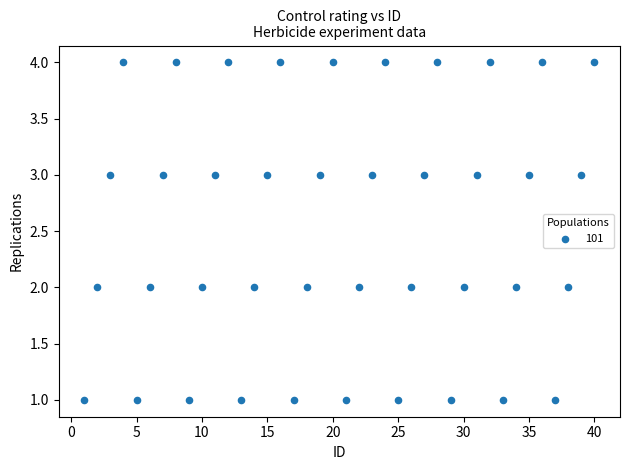

What is the range of Y values (max minus min)?

3